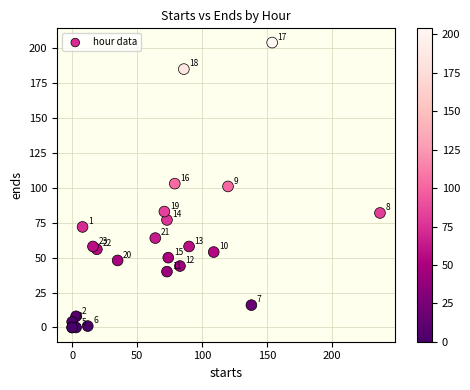

What Y value in the scatter plot is closest to 102?

101